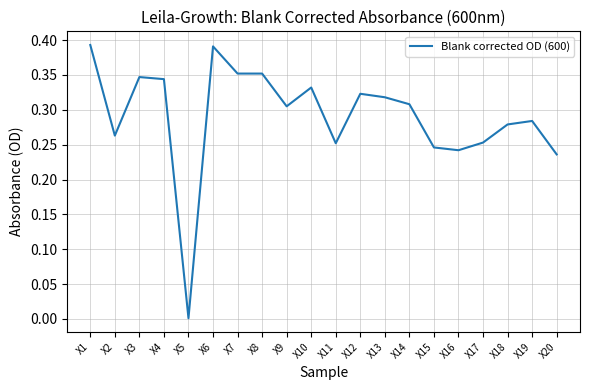

Which label corresponds to the smallest value in the chart?

X5